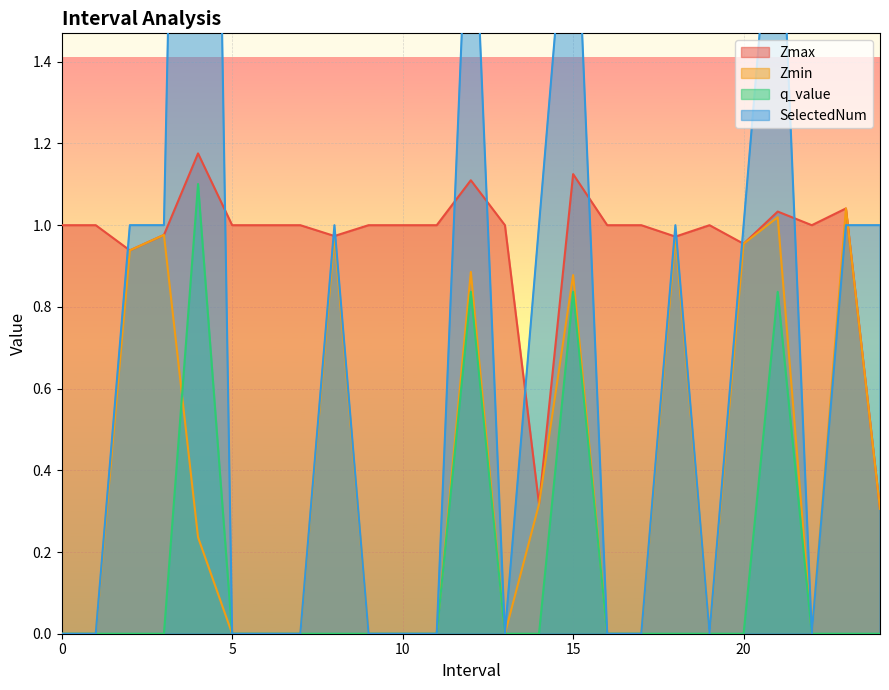

What is the sum of the Zmin values at 10 and 15.0?

0.9